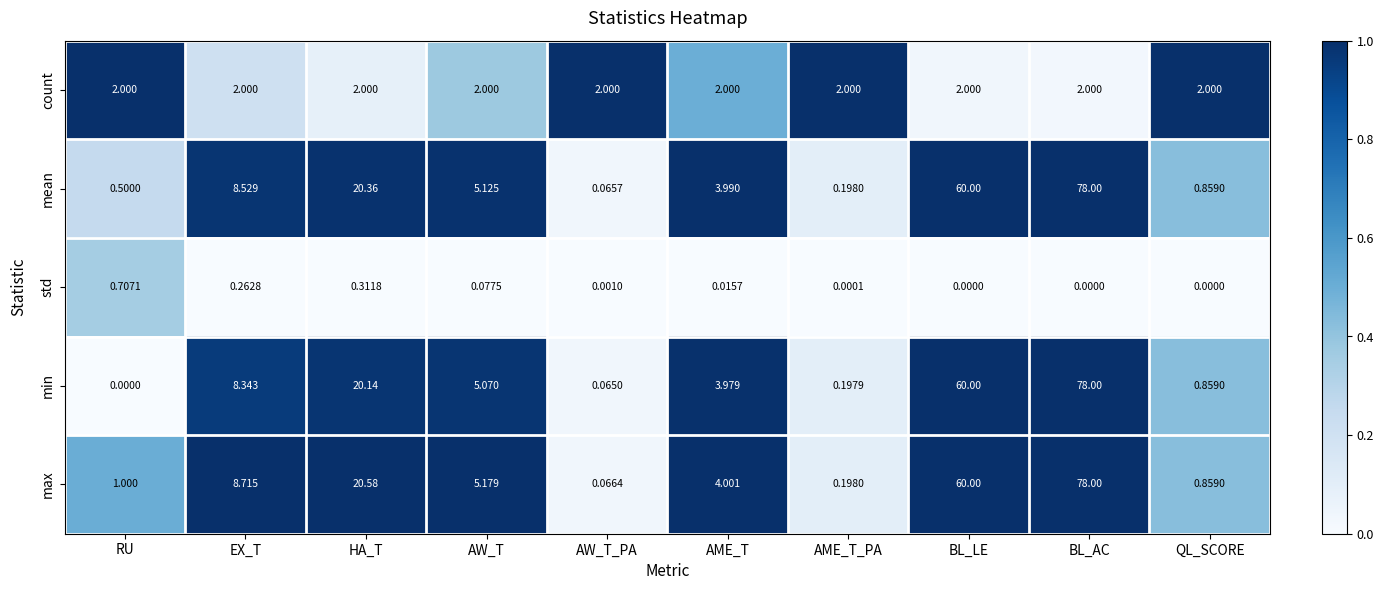

At which label does min reach its minimum?

RU